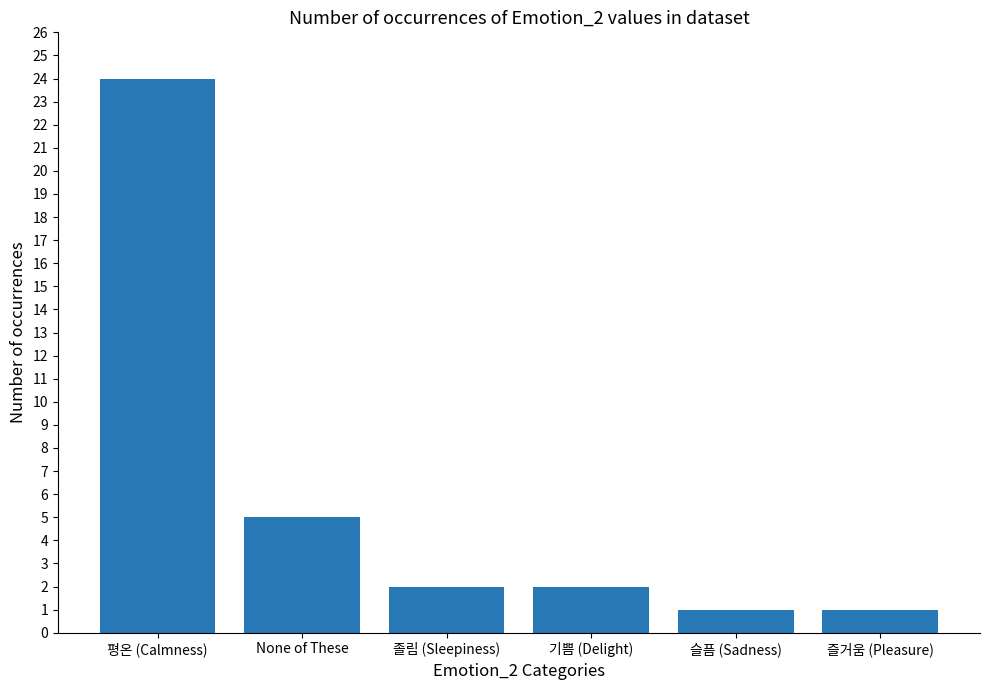

True or false: the data shows 0 at 슬픔 (Sadness).

False